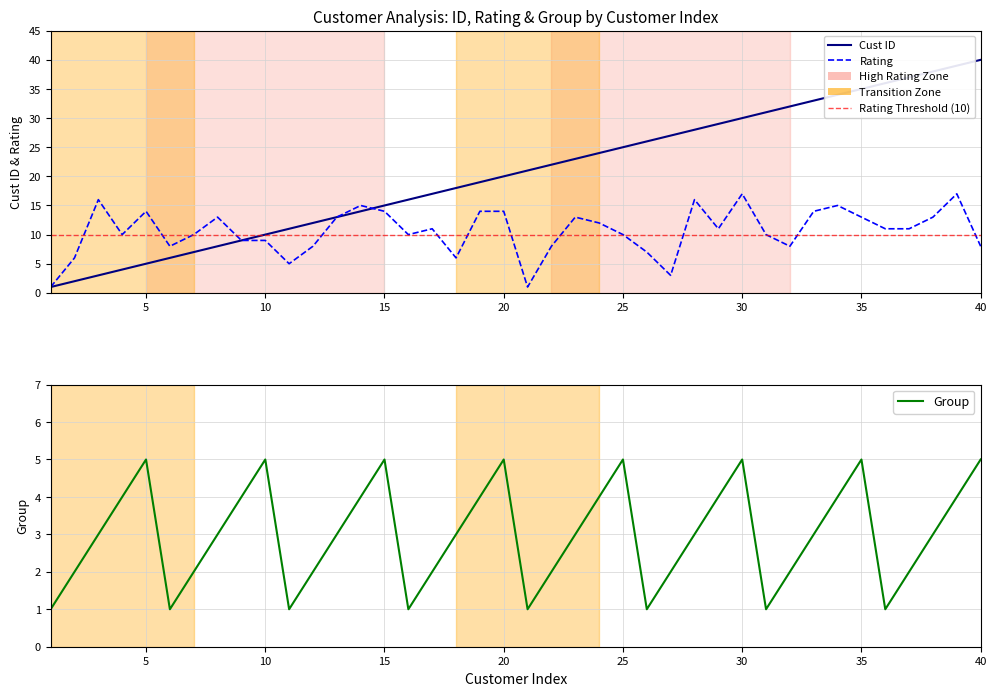

True or false: Cust ID has more than 1 interior local peaks.

False